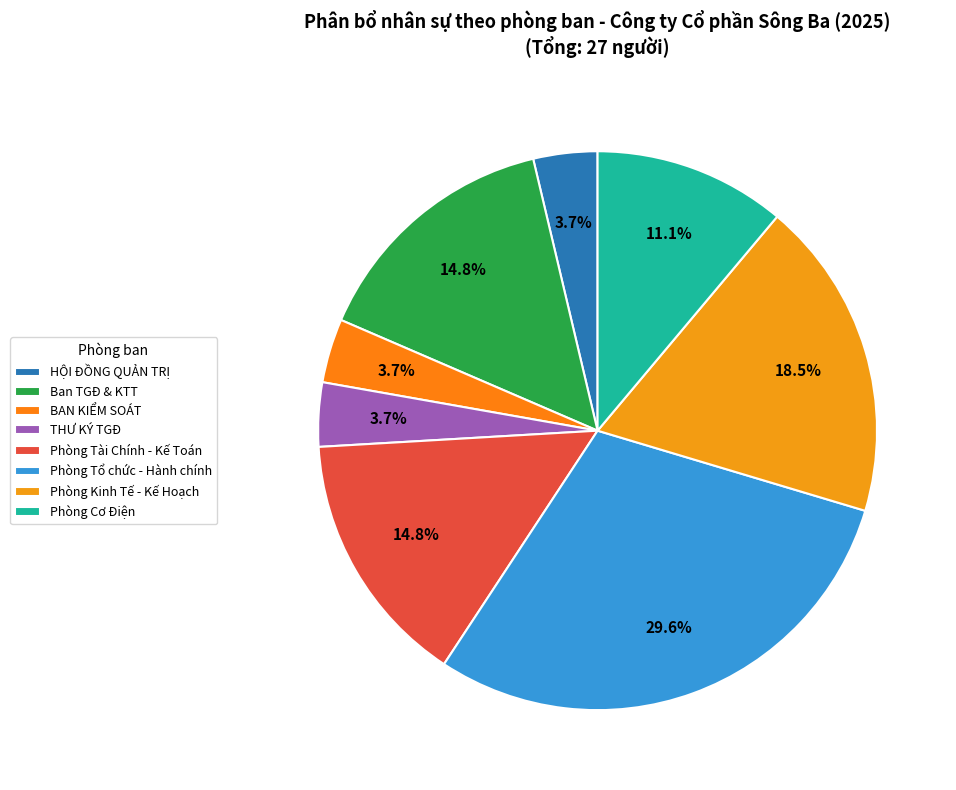

Rank the categories by value from highest to lowest.

Phòng Tổ chức - Hành chính, Phòng Kinh Tế - Kế Hoạch, Ban TGĐ & KTT, Phòng Tài Chính - Kế Toán, Phòng Cơ Điện, HỘI ĐỒNG QUẢN TRỊ, BAN KIỂM SOÁT, THƯ KÝ TGĐ